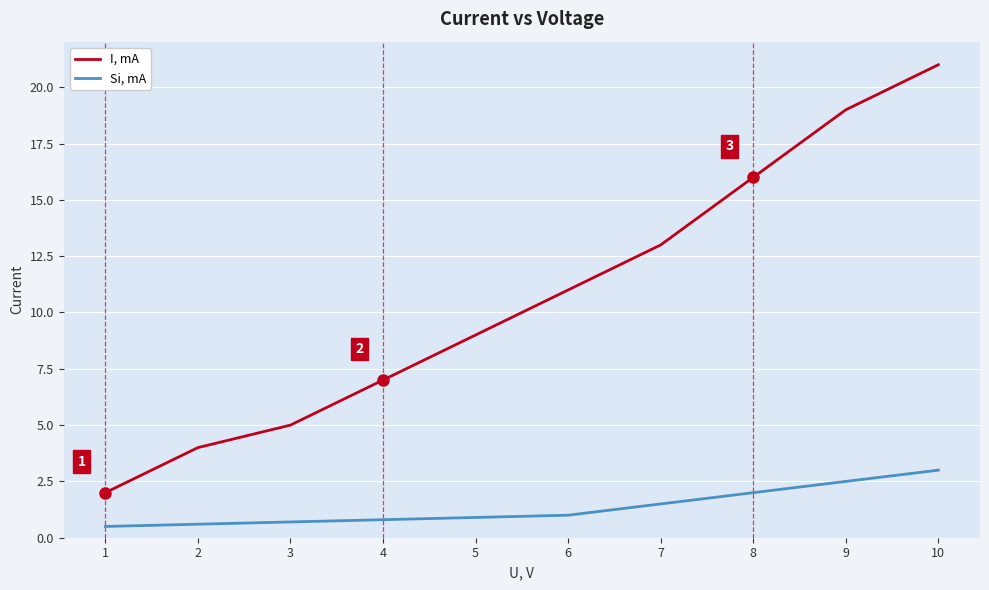

Count the Si, mA values in the range 0 to 2.

8